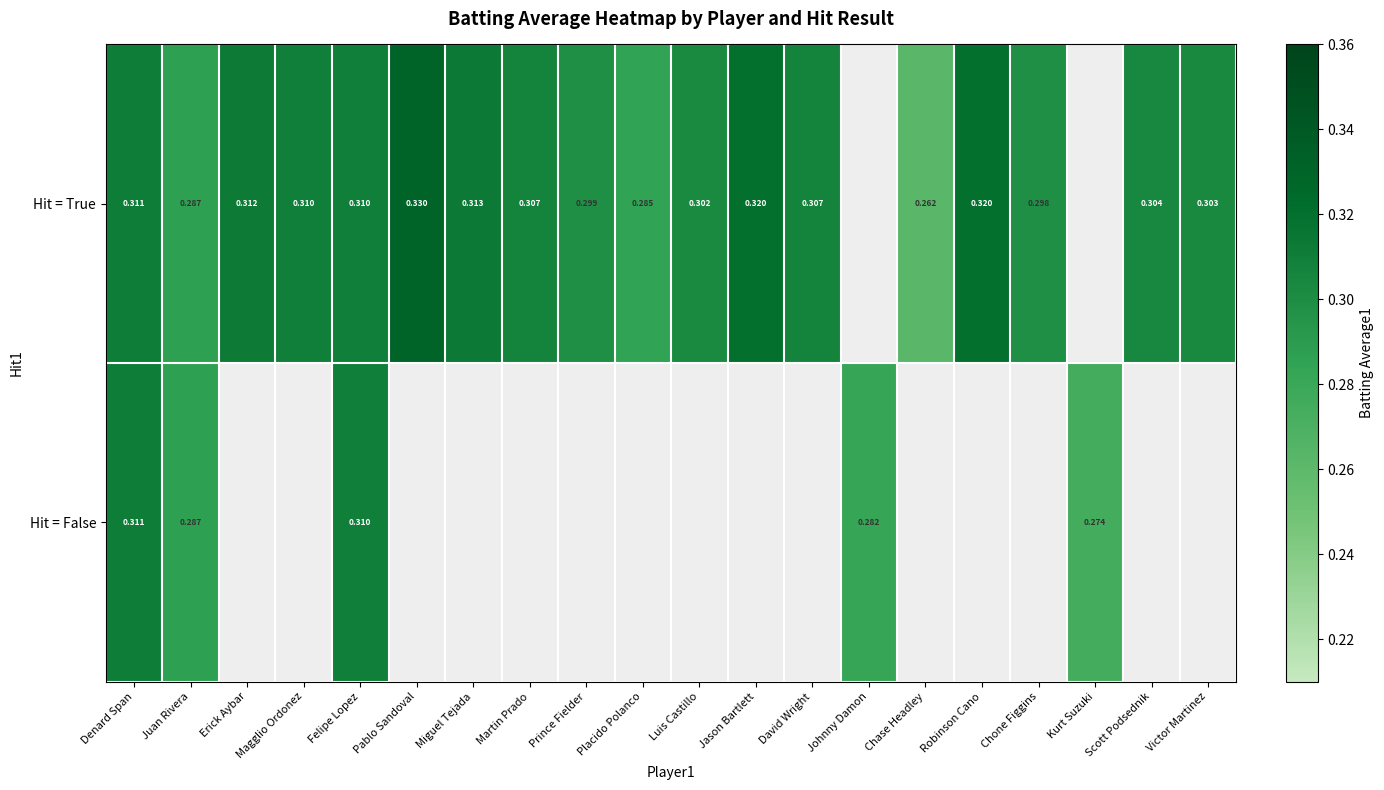

Is the value of Hit = False at Kurt Suzuki greater than the value of Hit = True at Denard Span?

No